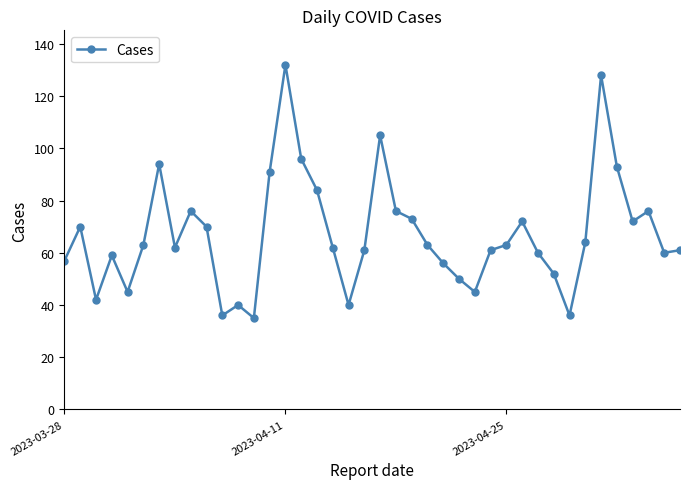

True or false: the data has more than 1 interior local peaks.

True